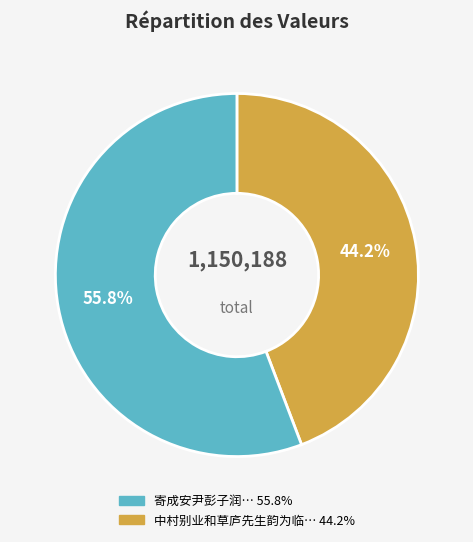

Does any single category account for the majority?

Yes